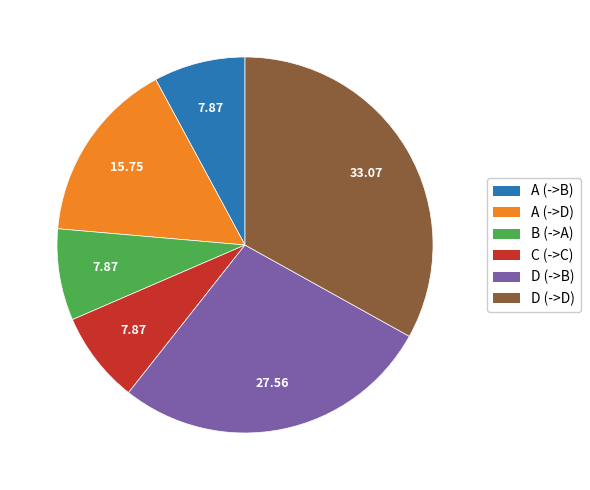

How many slices are in this pie chart?

6